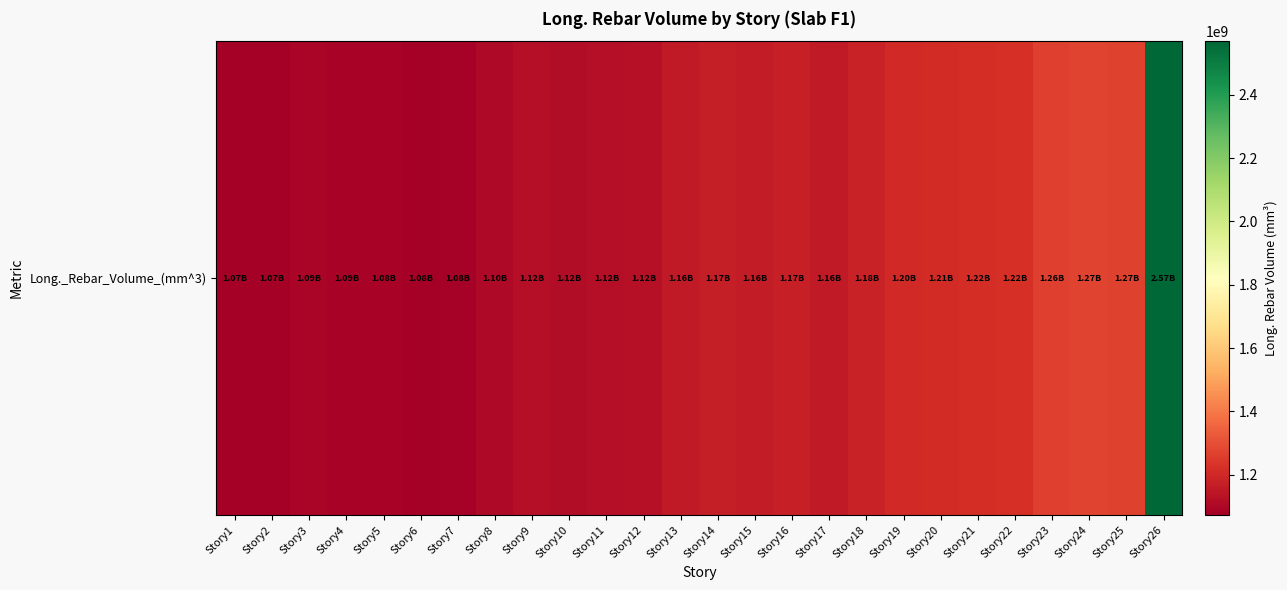

Reading right to left, list all the values displayed in this chart.

Story26=2569251096.8	Story25=1266817290.3	Story24=1274945677.4	Story23=1263018230.4	Story22=1223571871.0	Story21=1215569013.8	Story20=1210394414.8	Story19=1202796350.2	Story18=1183076036.9	Story17=1157925308.8	Story16=1171822009.2	Story15=1161212000.0	Story14=1165681235.0	Story13=1156293290.3	Story12=1124916055.3	Story11=1120136258.1	Story10=1116451483.9	Story9=1120949271.9	Story8=1103833751.2	Story7=1083665050.7	Story6=1077017990.8	Story5=1084688350.2	Story4=1088491723.5	Story3=1092383981.6	Story2=1072059225.8	Story1=1073815373.3